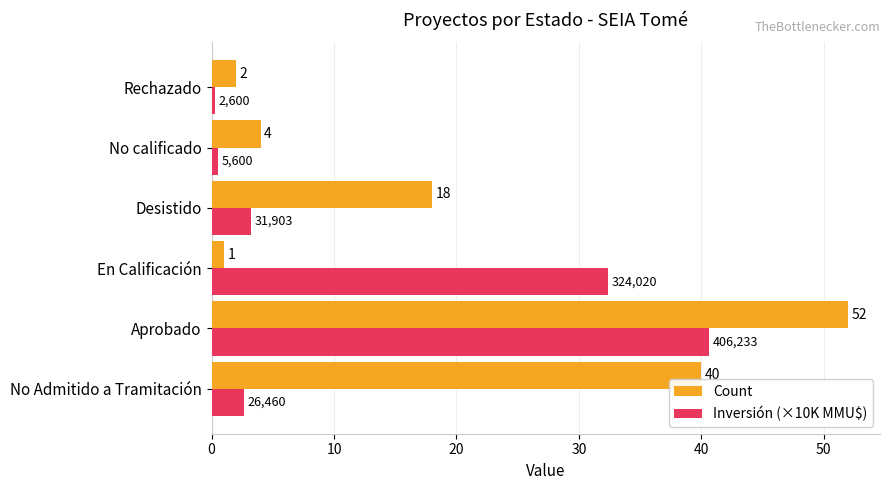

Is the value of Count at Rechazado greater than the value of Inversión (×10K MMU$) at Aprobado?

No